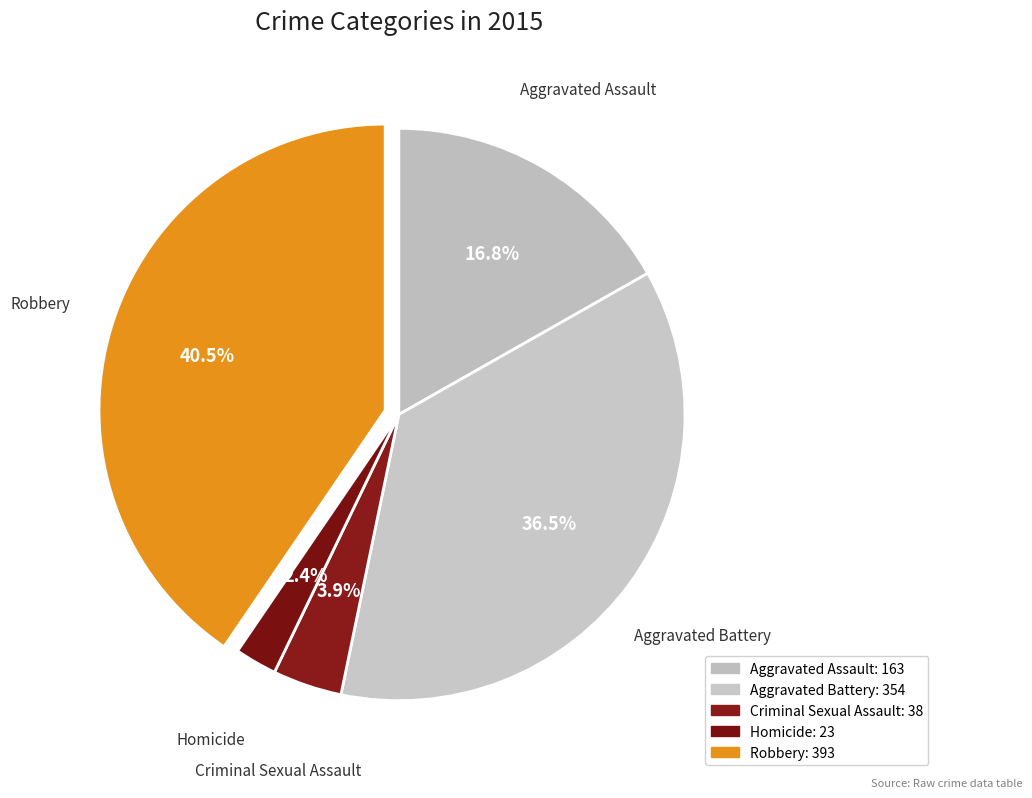

Count the number of slices in the pie.

5